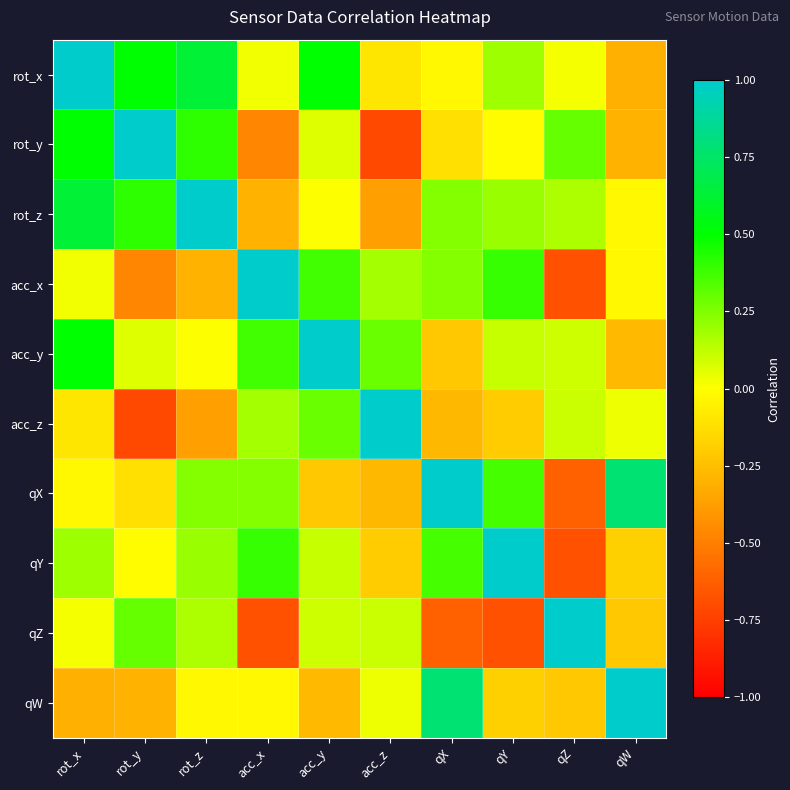

What is the maximum value shown in the chart?

1.0